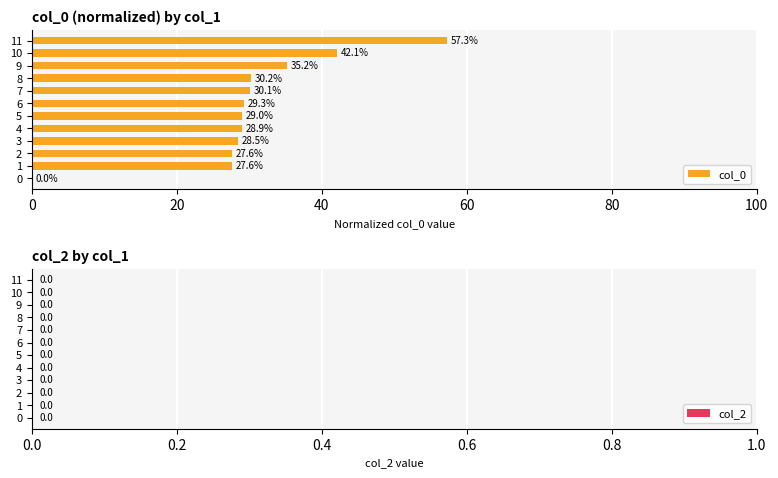

Between 10 and 5, which is larger?

10